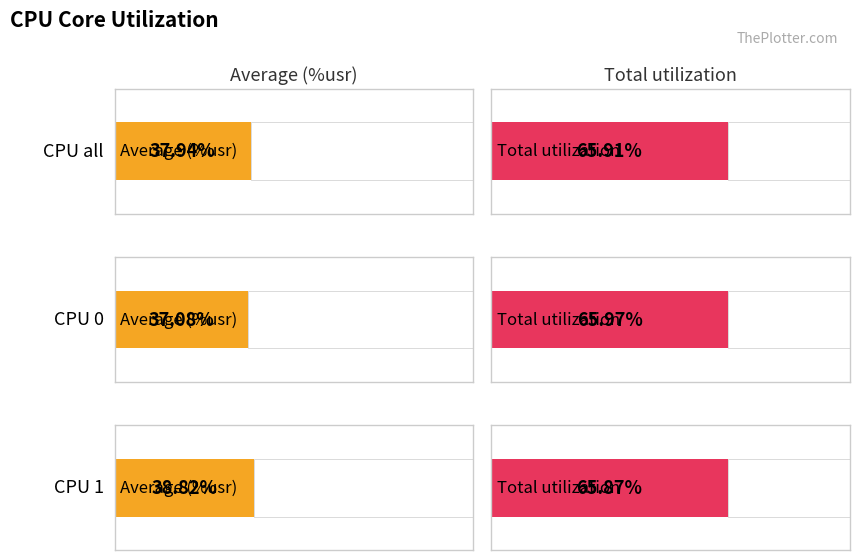

The value of %usr at all is 37.9. True or false?

True